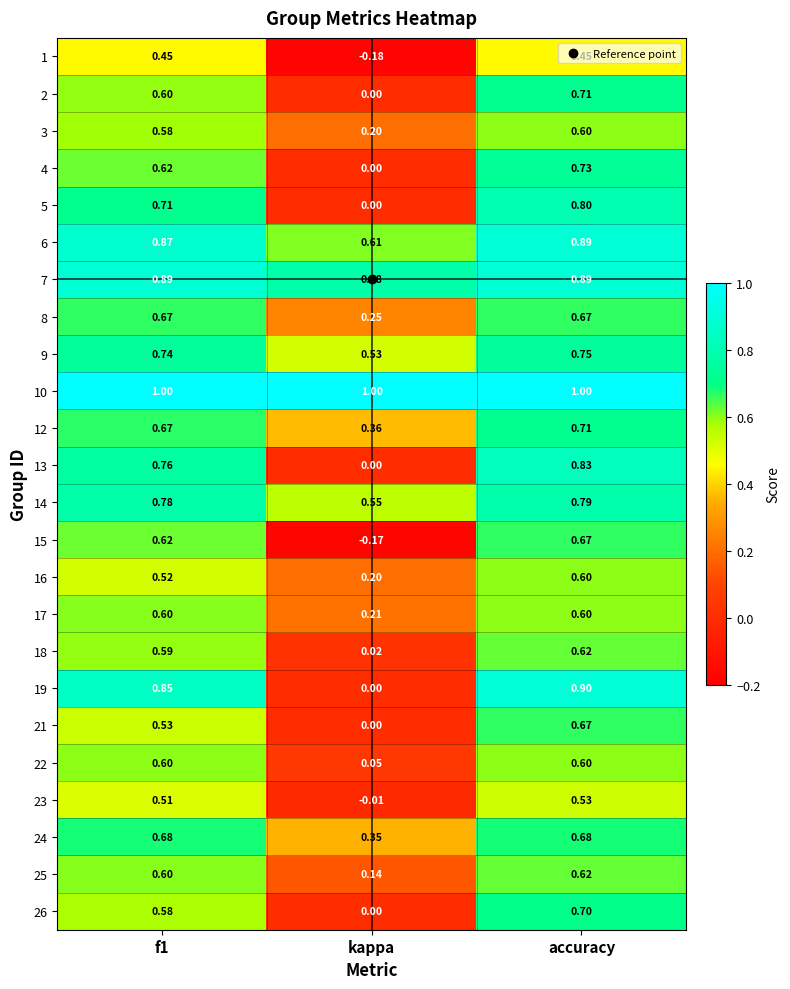

At which label does 23 reach its peak?

accuracy